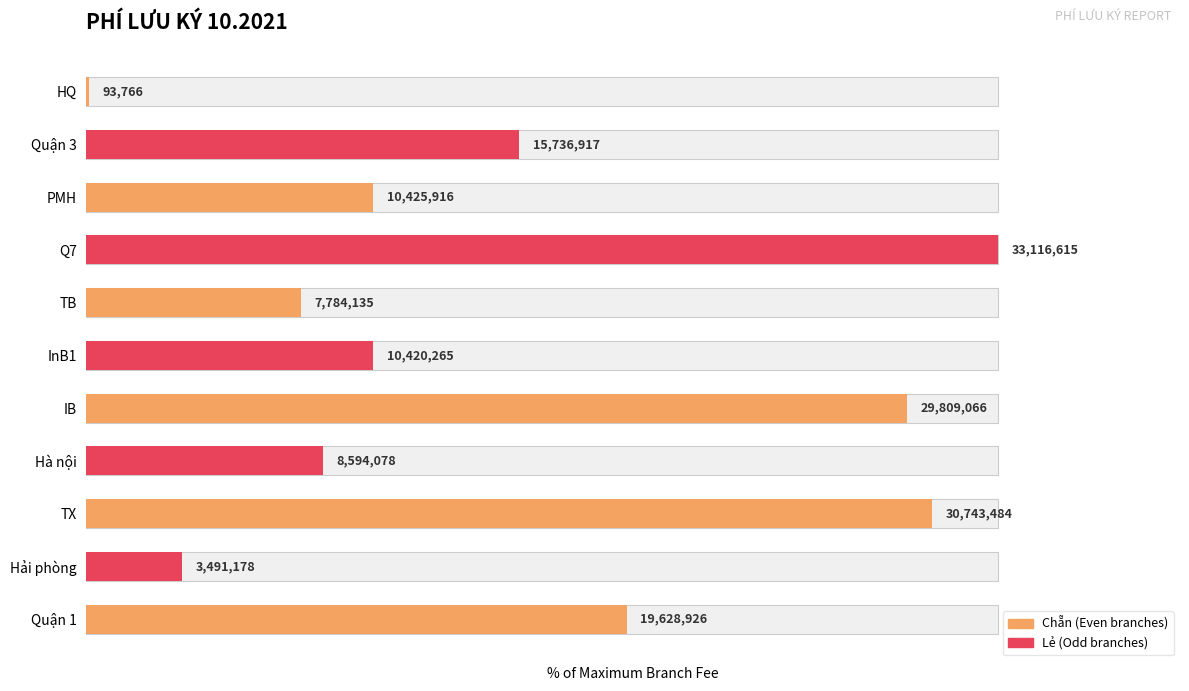

Reading left to right, extract all data points from this chart.

0.3	47.5	31.5	100.0	23.5	31.5	90.0	26.0	92.8	10.5	59.3